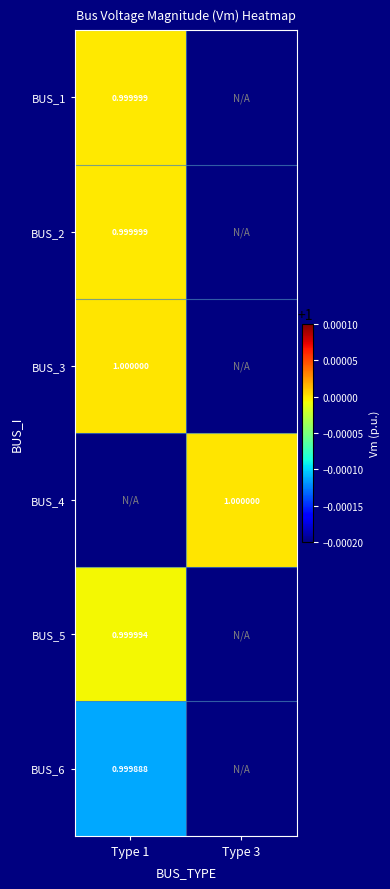

How many data points does each series have?

2